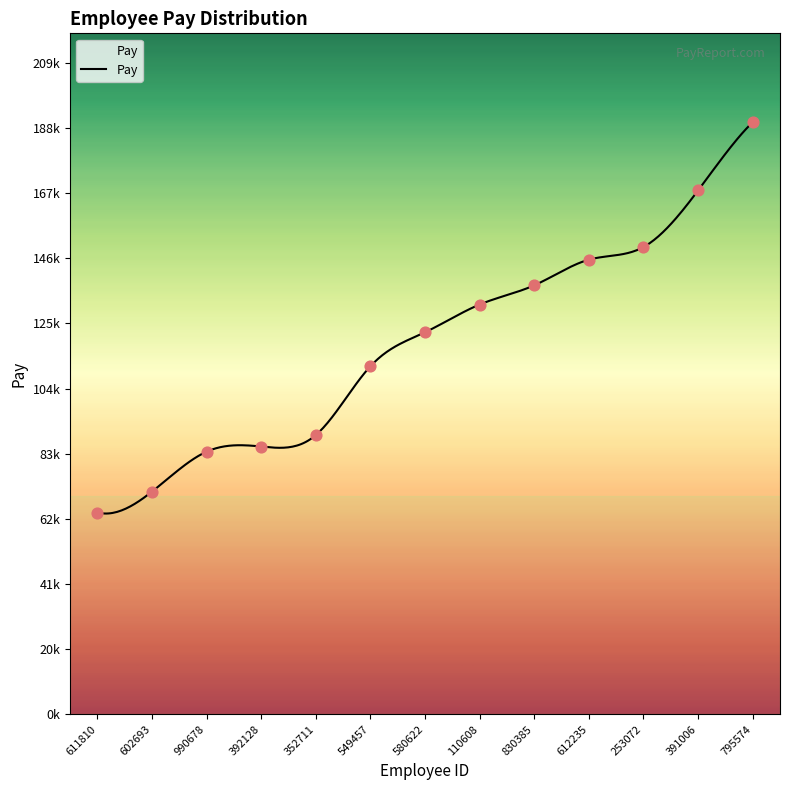

Between 611810 and 352711, which is larger?

352711